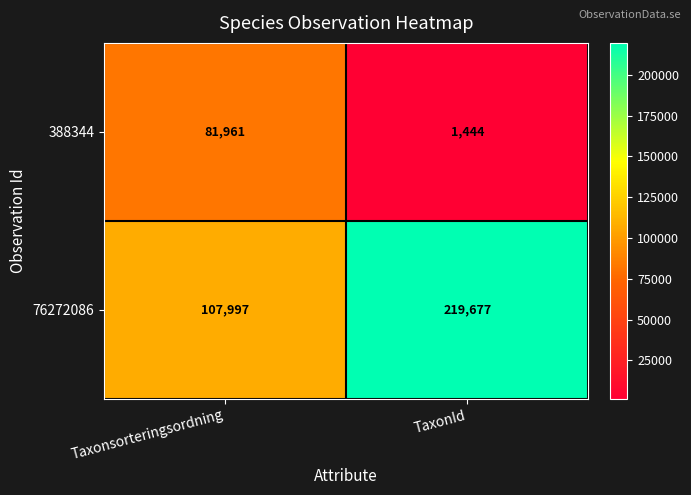

How many categories are shown in the chart?

2